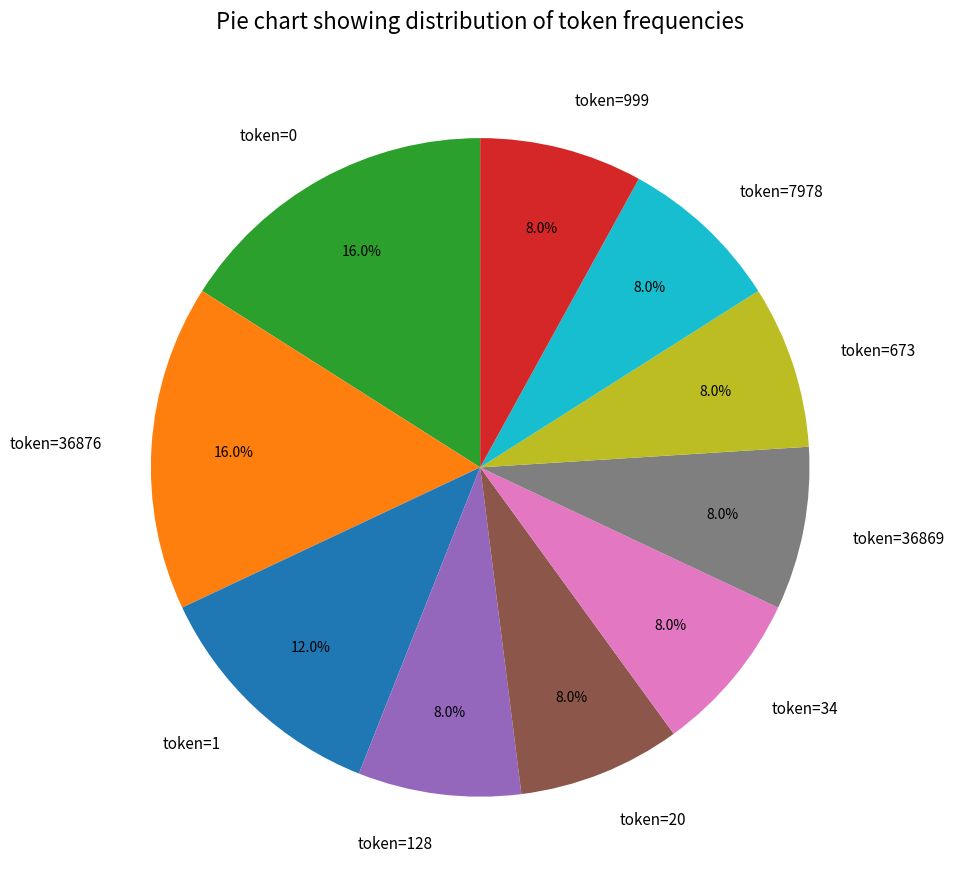

Between token=0 and token=1, which is larger?

token=0